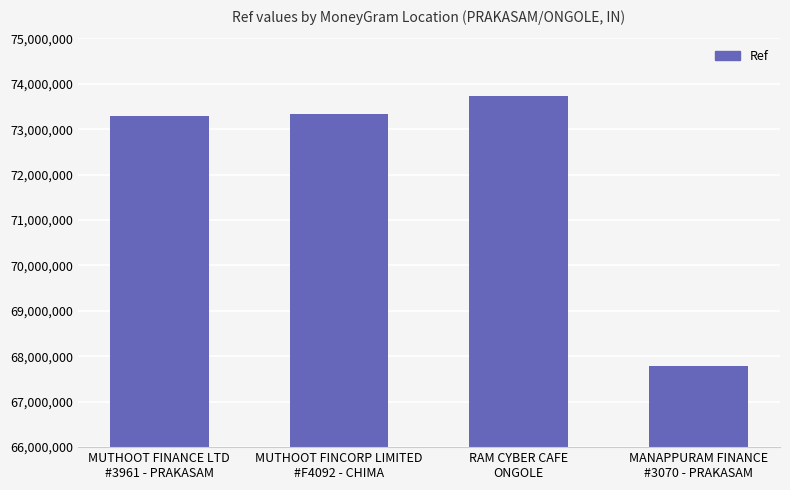

The chart shows a value of 73336866 at MUTHOOT FINCORP LIMITED
#F4092 - CHIMA. True or false?

True